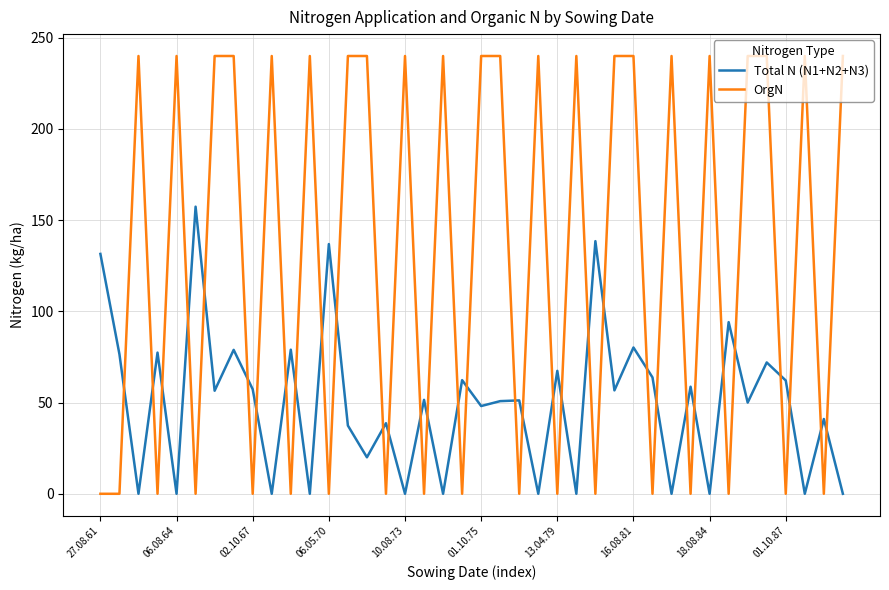

True or false: OrgN and Total N (N1+N2+N3) cross at least once.

True